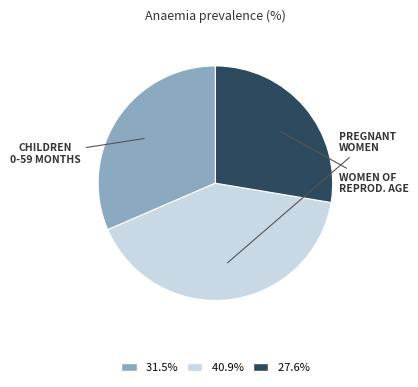

Is there a majority slice in this chart?

No